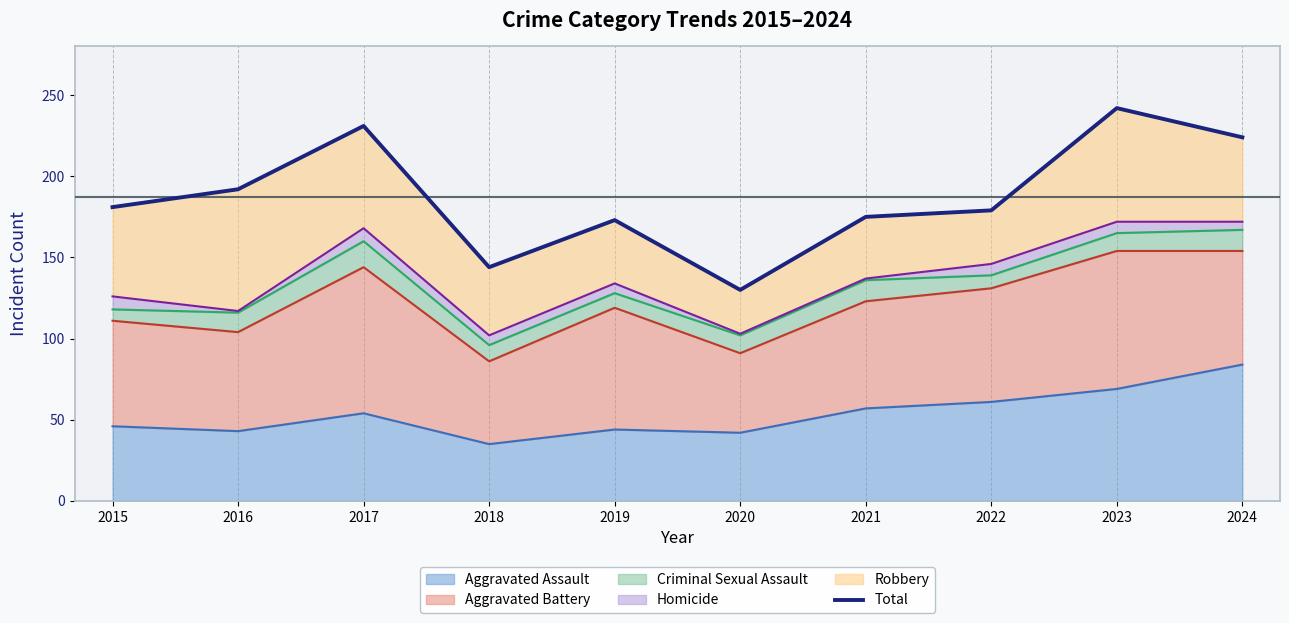

At which label does the data first exceed 181?

2016